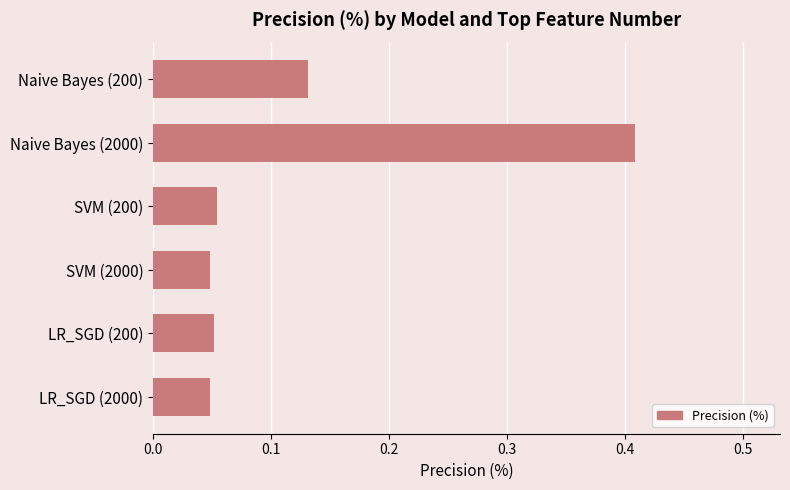

Which label corresponds to the largest value in the chart?

Naive Bayes (2000)